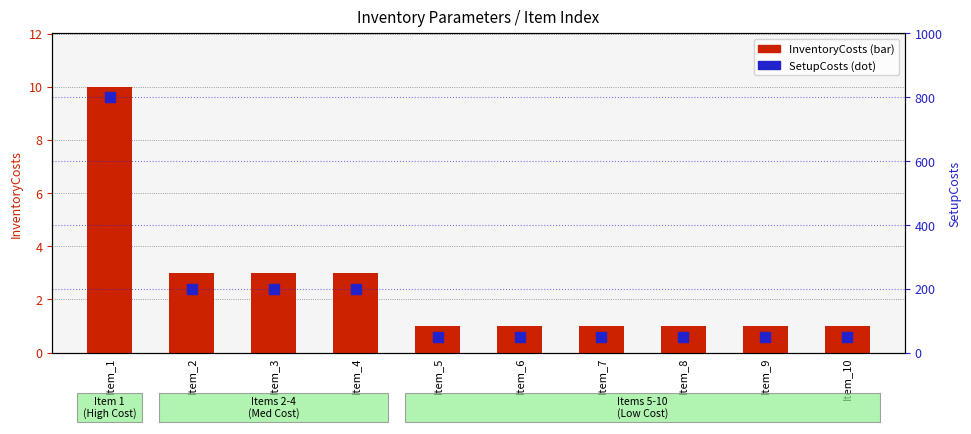

At how many categories does at least one series exceed 46?

10